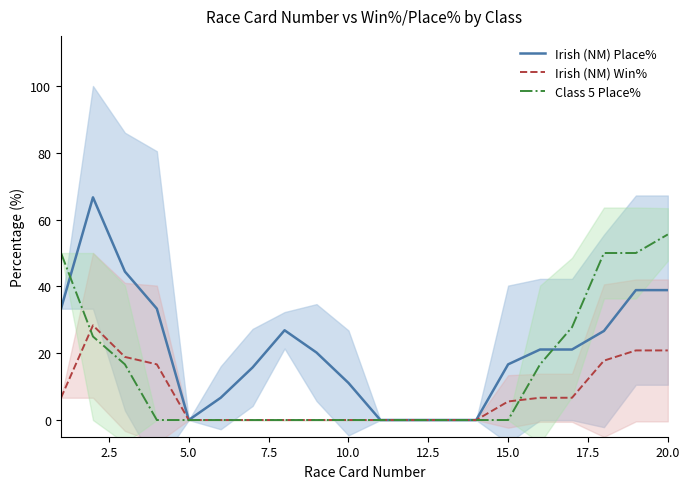

What is the value of the Irish (NM) Place% point at the 18th from the left?

26.7